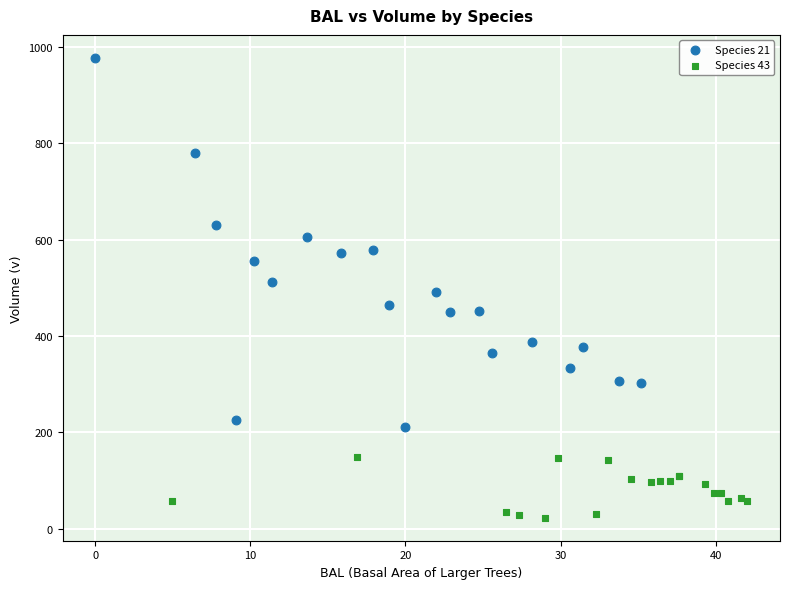

Which series contains the lowest Y value?

Species 43